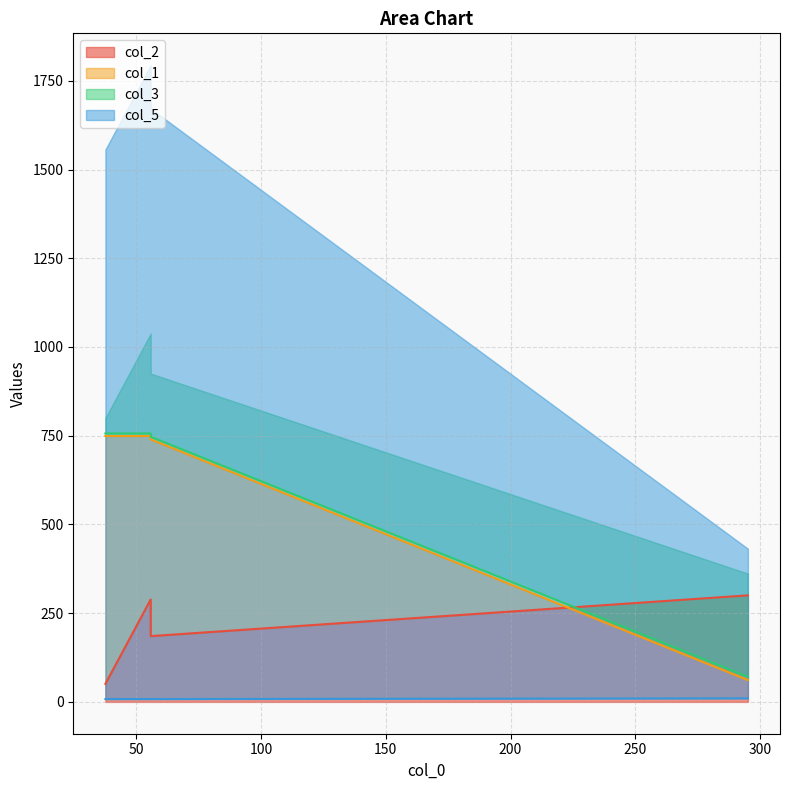

What is the sum of all col_2 values?

824.8